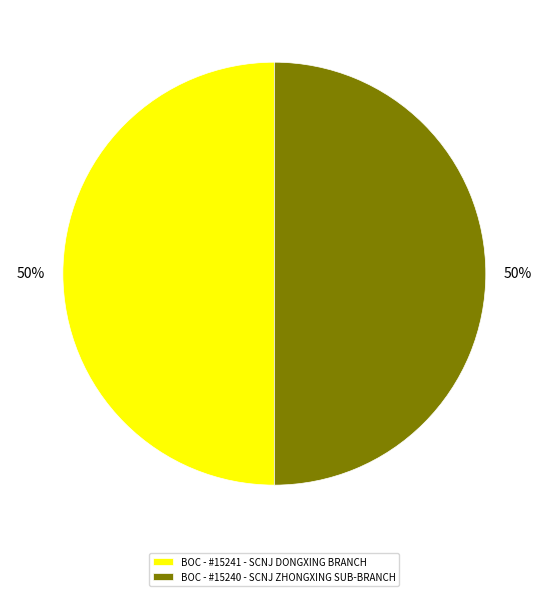

Do BOC - #15241 - SCNJ DONGXING BRANCH and BOC - #15240 - SCNJ ZHONGXING SUB-BRANCH together represent more than half of the pie?

Yes